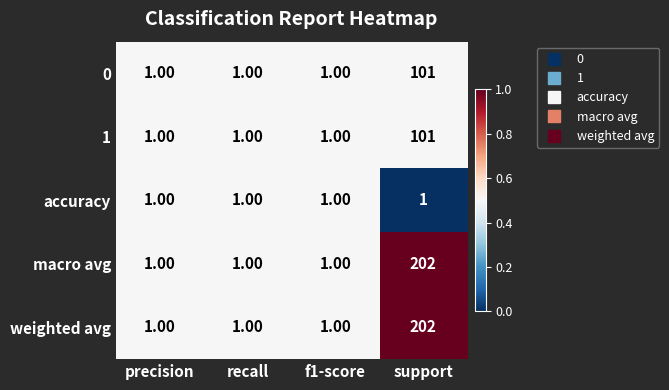

At which category is the sum across all series the highest?

support